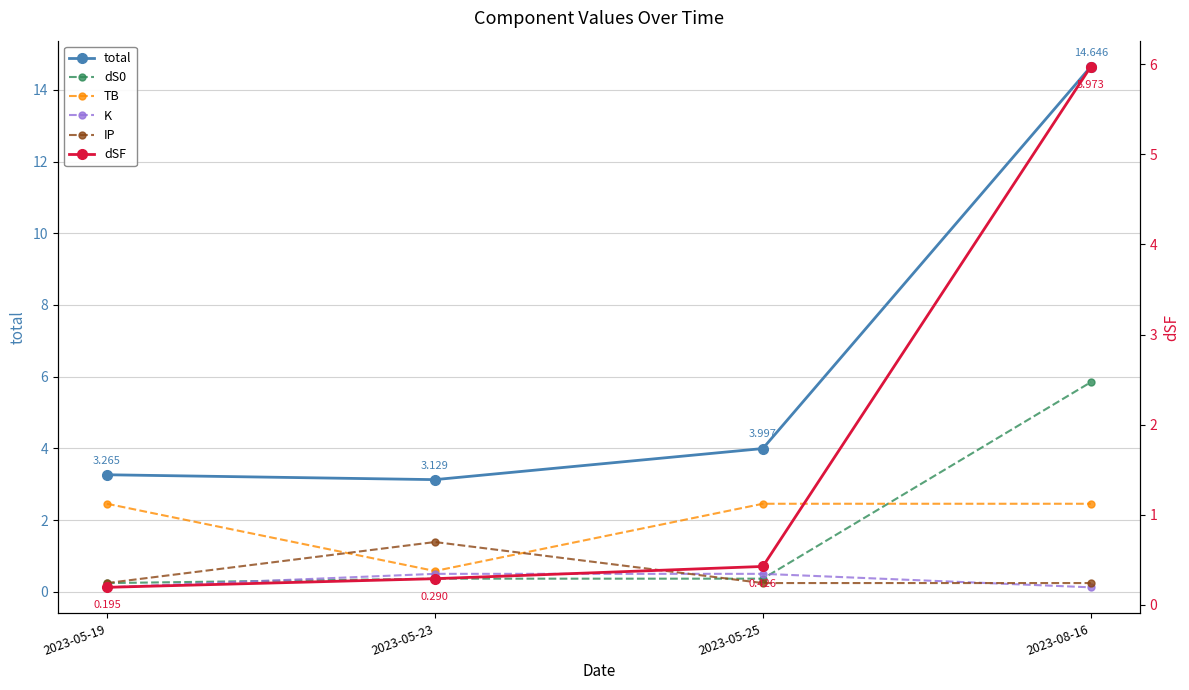

How many K values are between 0 and 1?

4